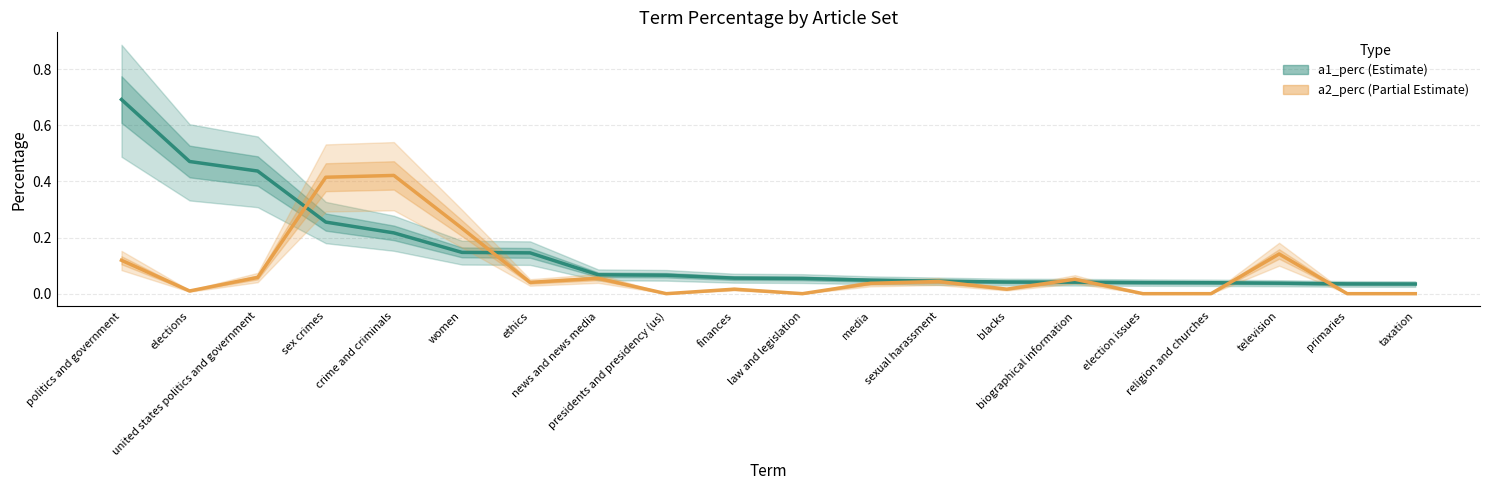

What is the difference between the maximum and minimum values in the a1_perc series?

0.7